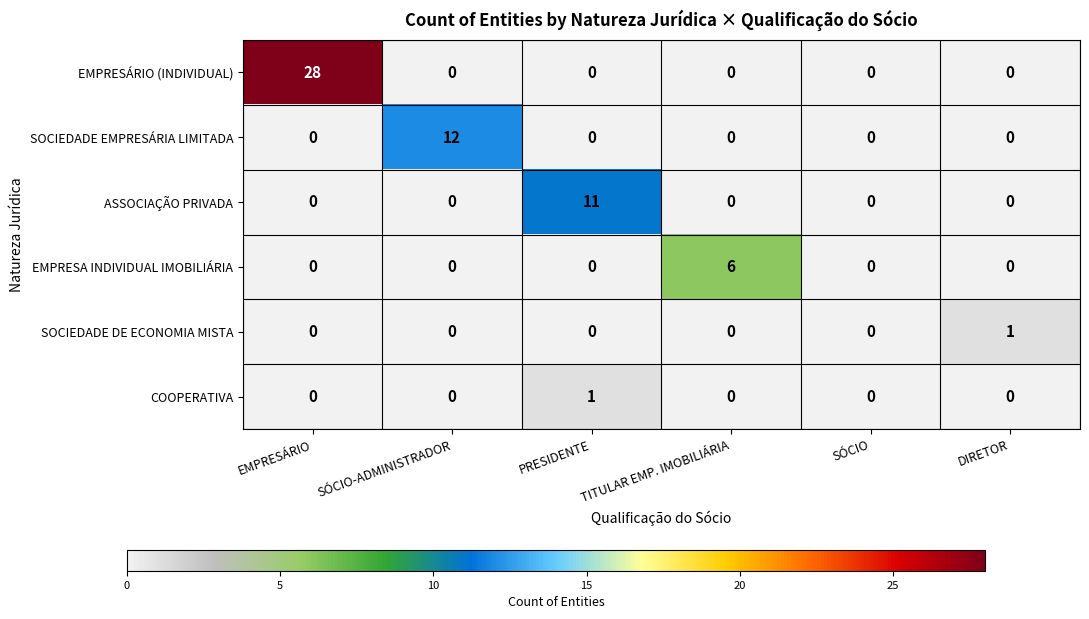

What is the sum of all ASSOCIAÇÃO PRIVADA values?

11